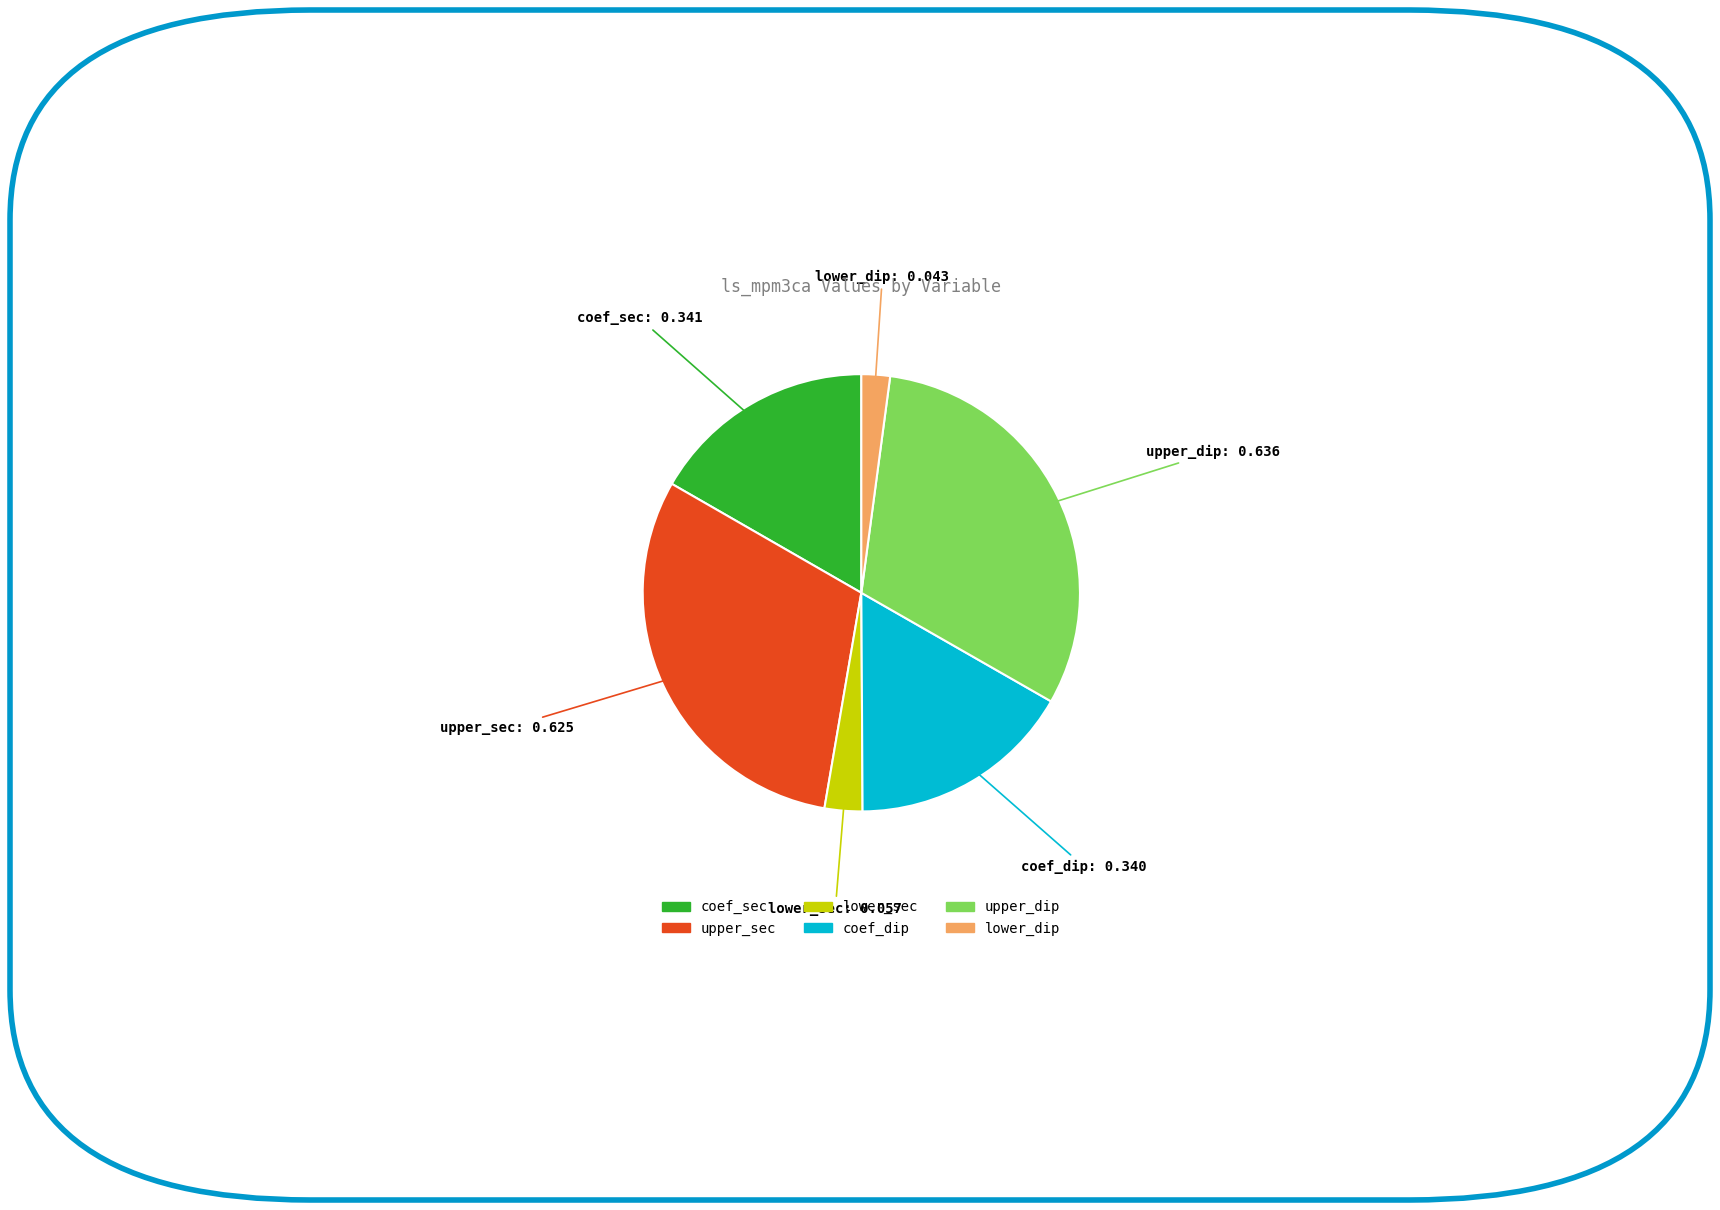

Which slice is the smallest?

lower_dip